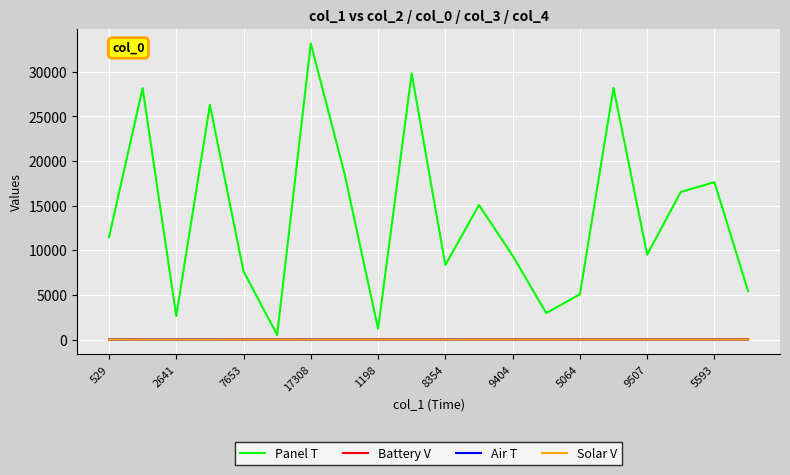

Which series has the largest range (max minus min)?

Panel T